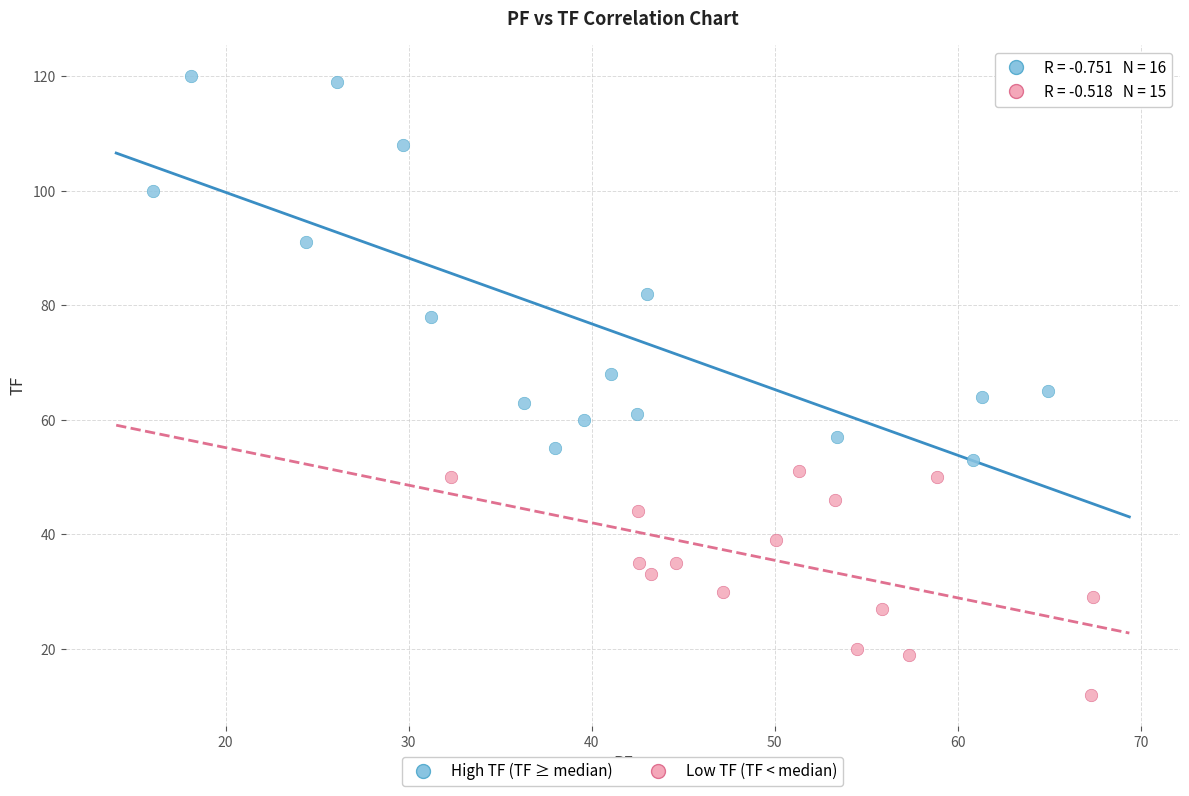

What are all the series names shown in the legend?

High TF (TF ≥ median), Low TF (TF < median)